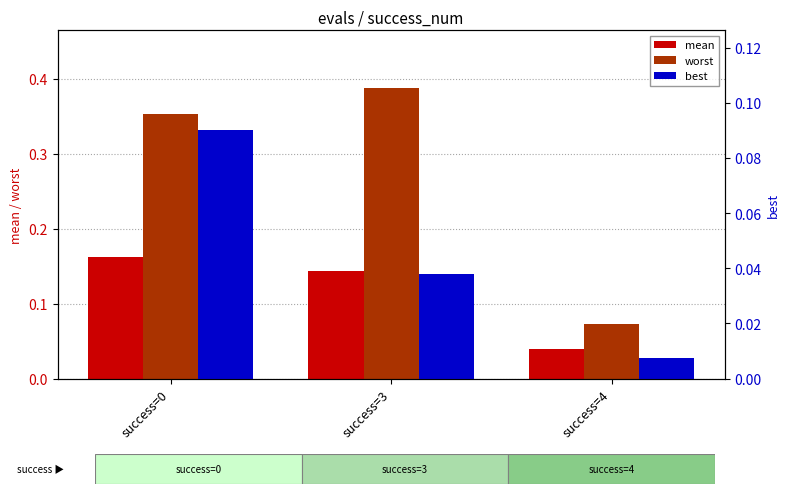

At which category is the sum across all series the highest?

success=0